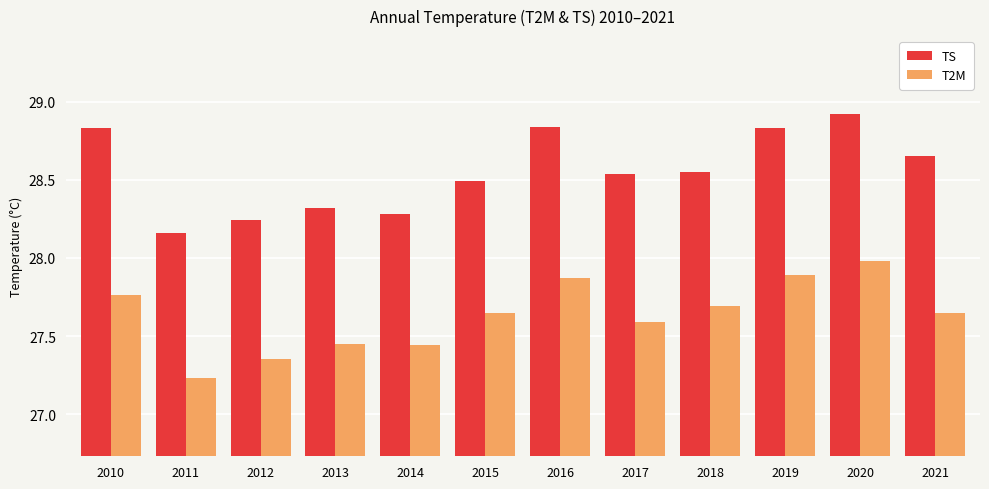

Rank the series by their average value, from highest to lowest.

TS, T2M